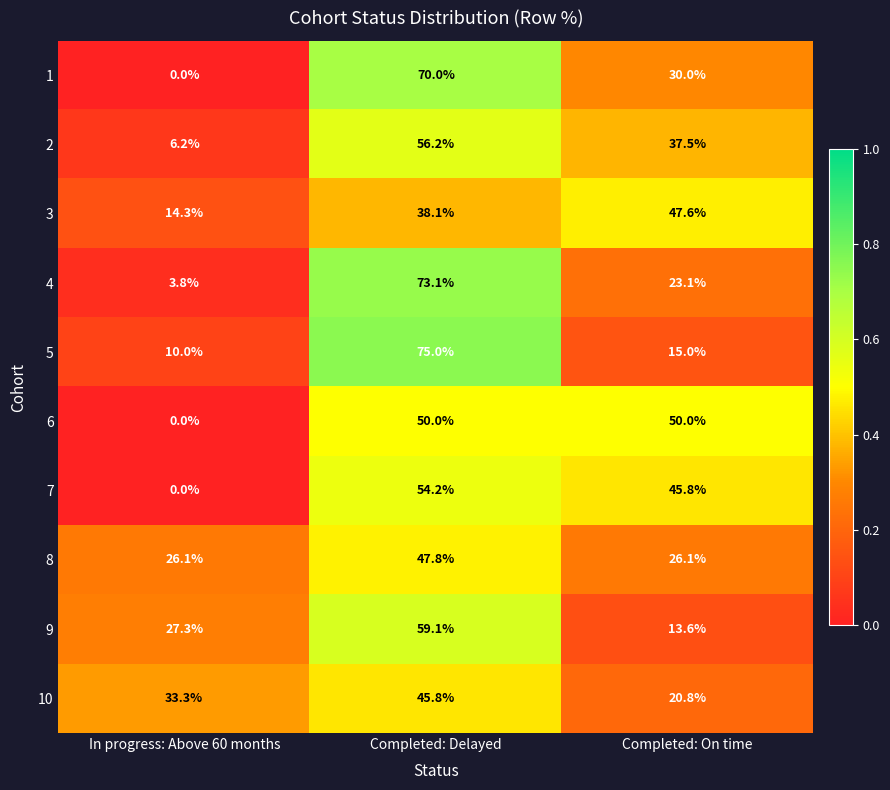

What is the maximum value shown in the chart?

75.0